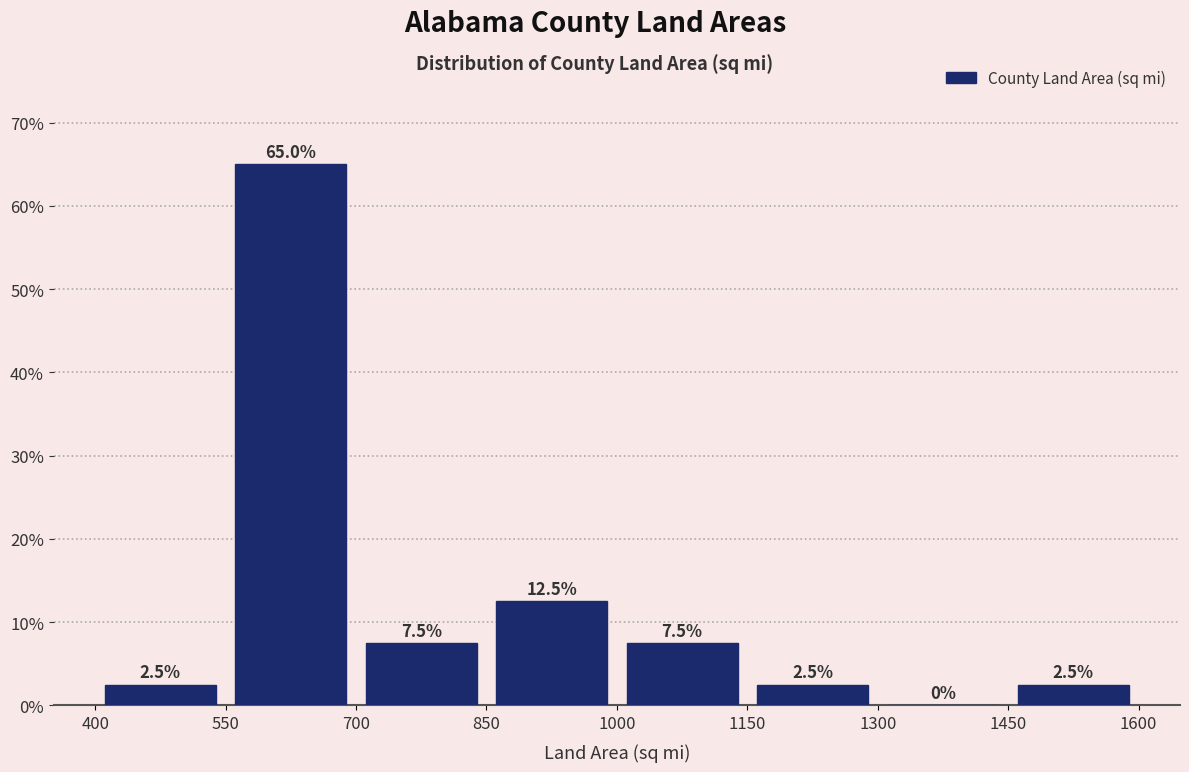

Over which range of the x-axis is the bar tallest?

550 to 700